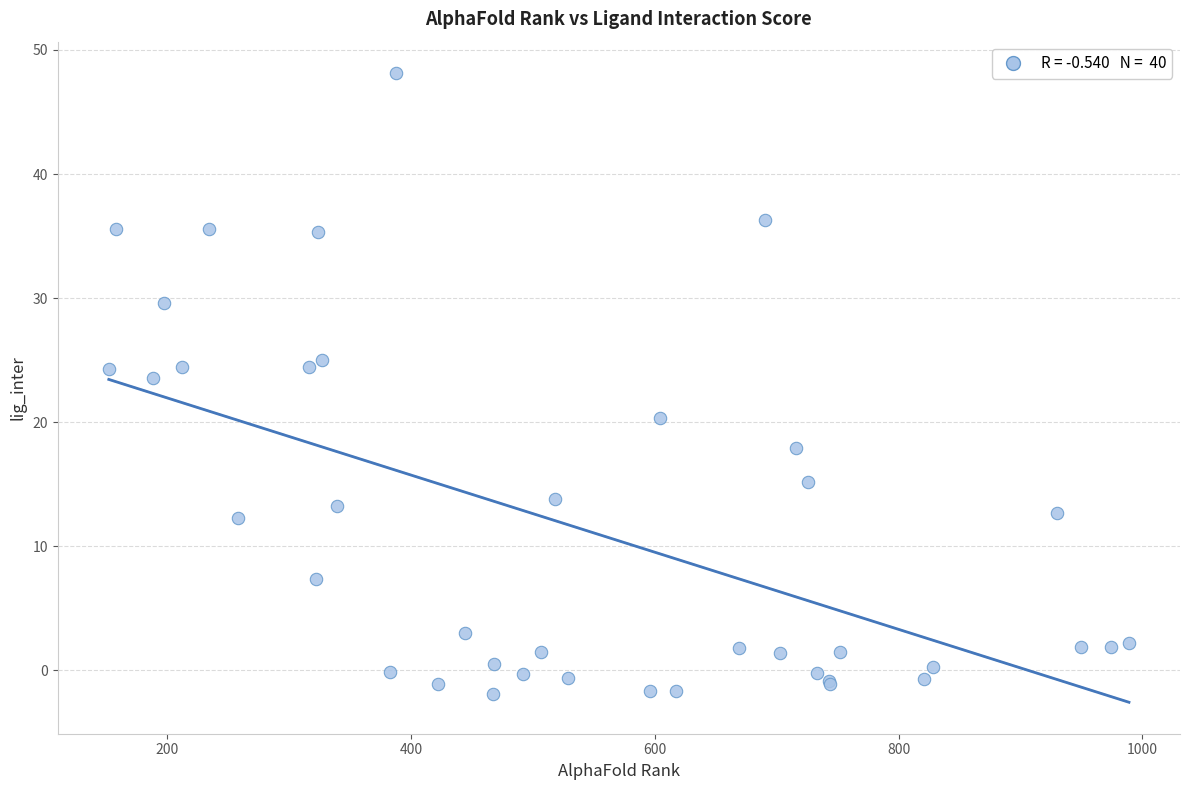

What Y value in the scatter plot is closest to 23?

23.6